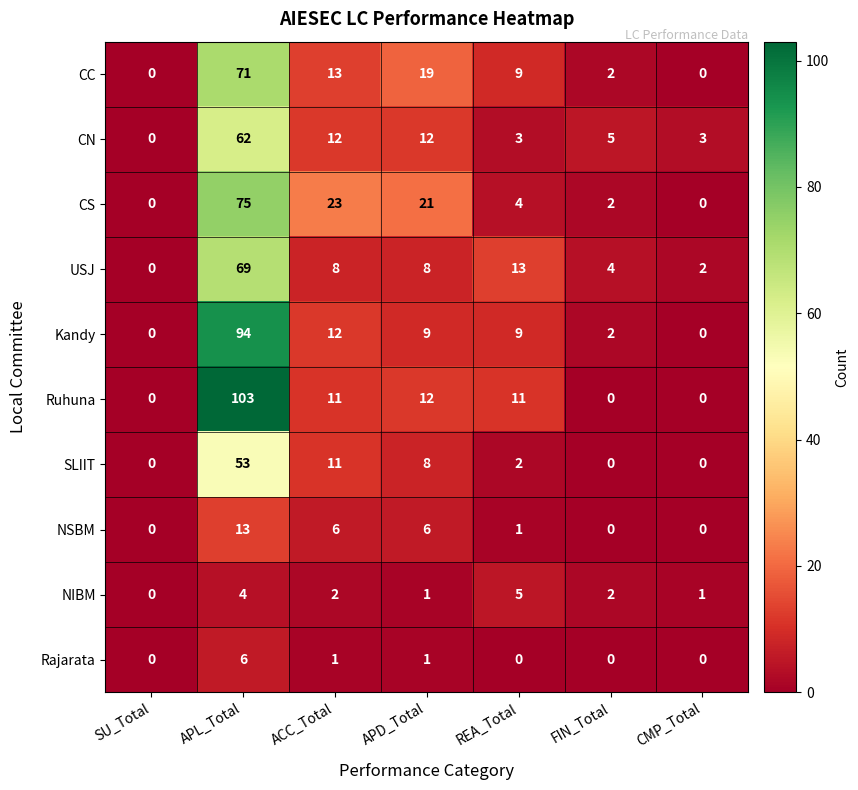

Which series has the largest range (max minus min)?

Ruhuna